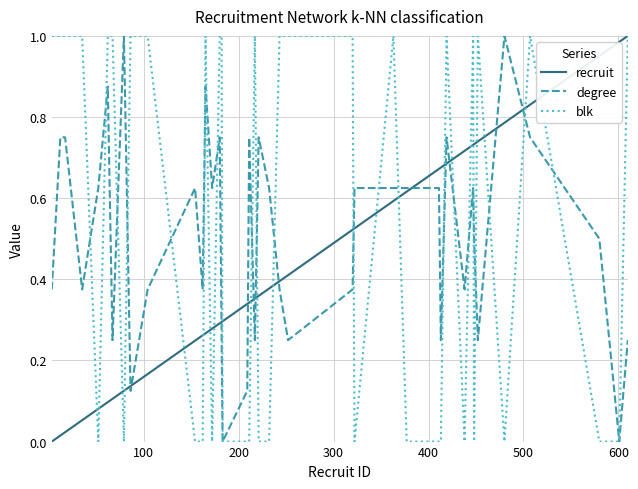

True or false: recruit and degree intersect in this chart.

True